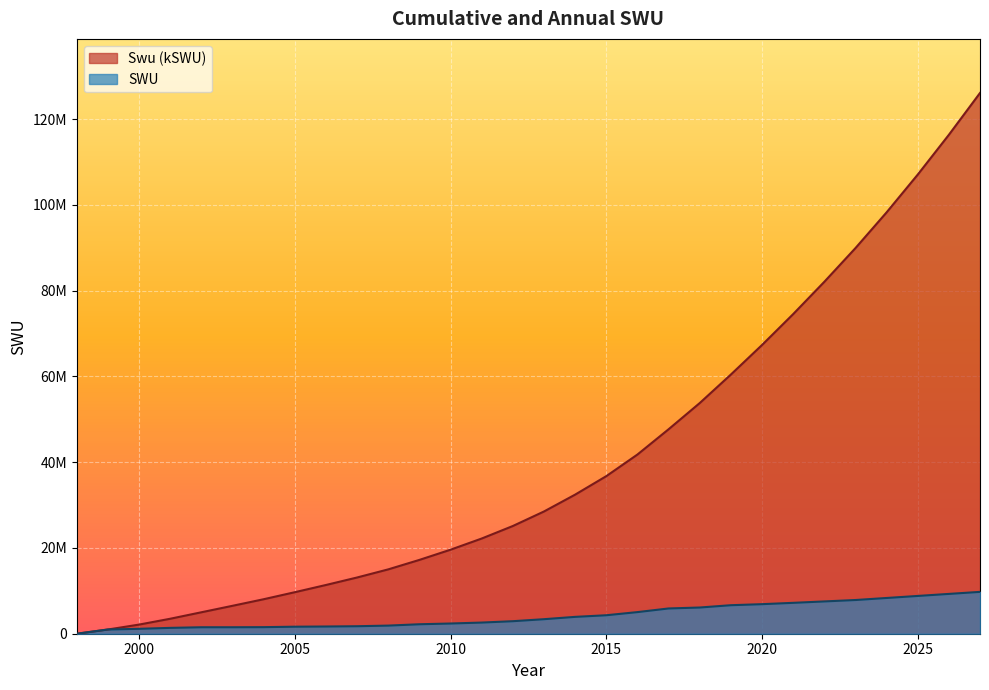

Which series has the largest range (max minus min)?

Swu (kSWU)